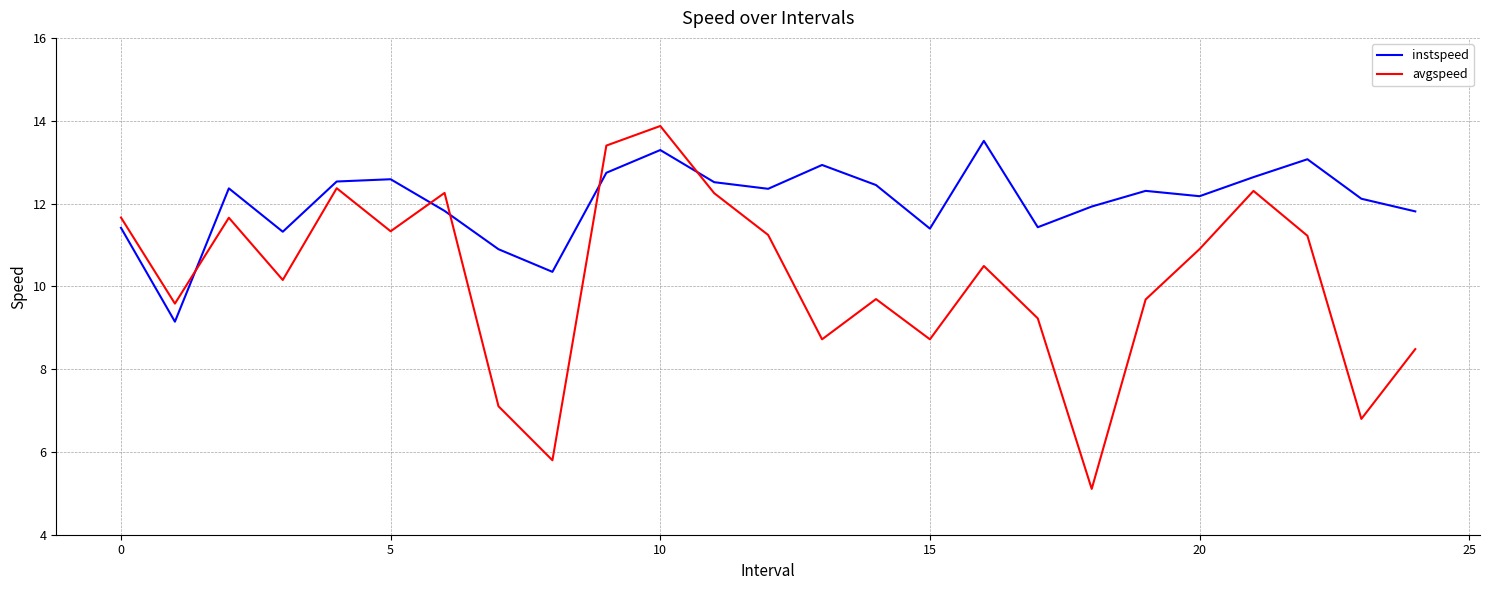

How many values in the avgspeed series are below 10?

11